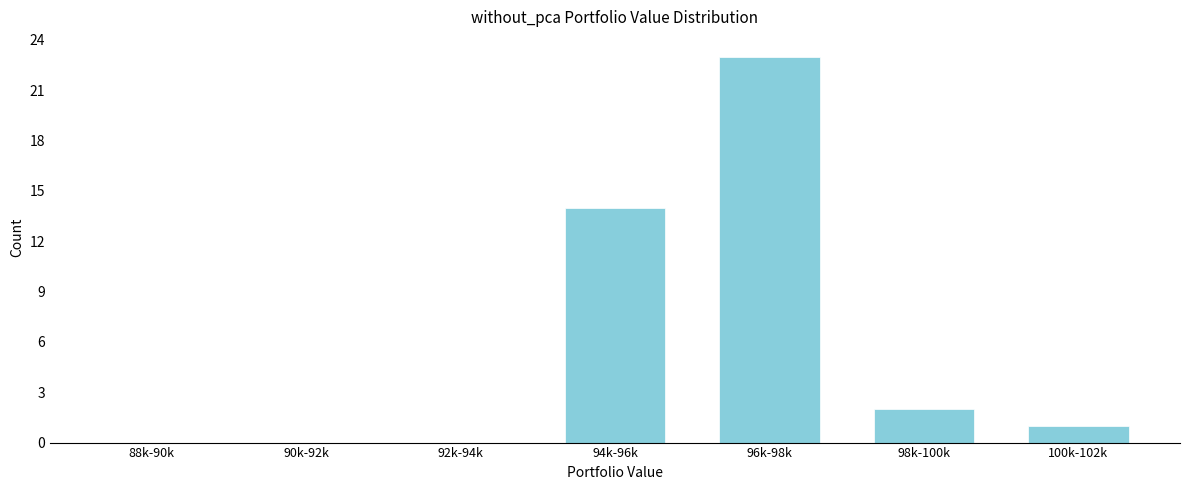

Reading left to right, extract all data points from this chart.

88k-90k=0	90k-92k=0	92k-94k=0	94k-96k=14	96k-98k=23	98k-100k=2	100k-102k=1